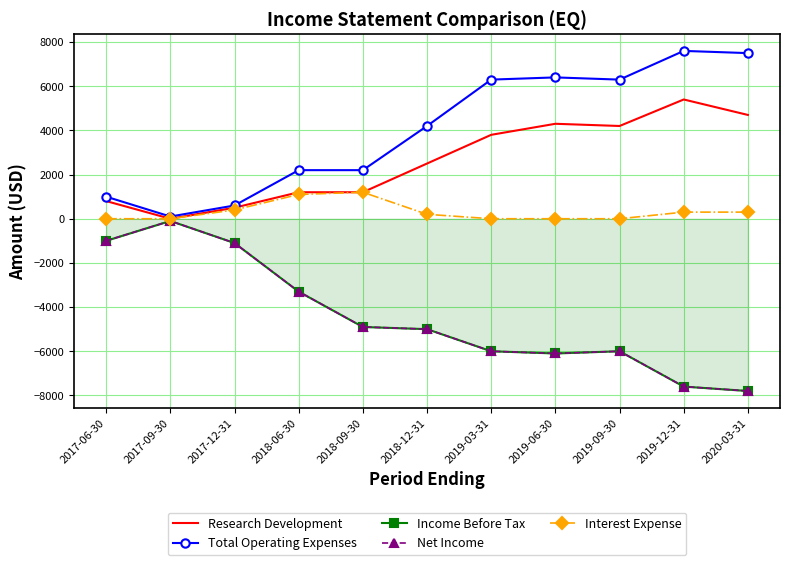

Rank the series by their maximum value, from highest to lowest.

Total Operating Expenses, Research Development, Interest Expense, Income Before Tax, Net Income